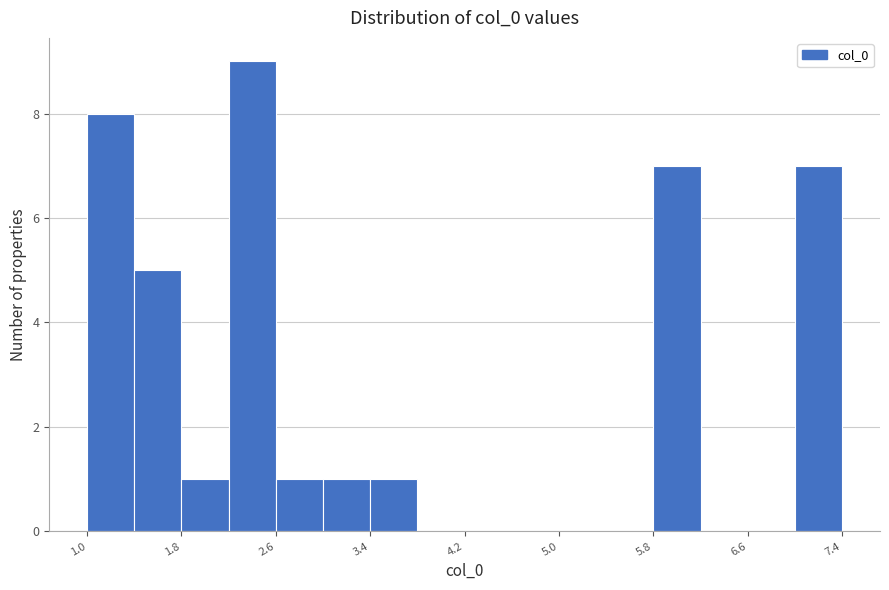

Which range on the x-axis has the tallest bar?

2.2 to 2.6